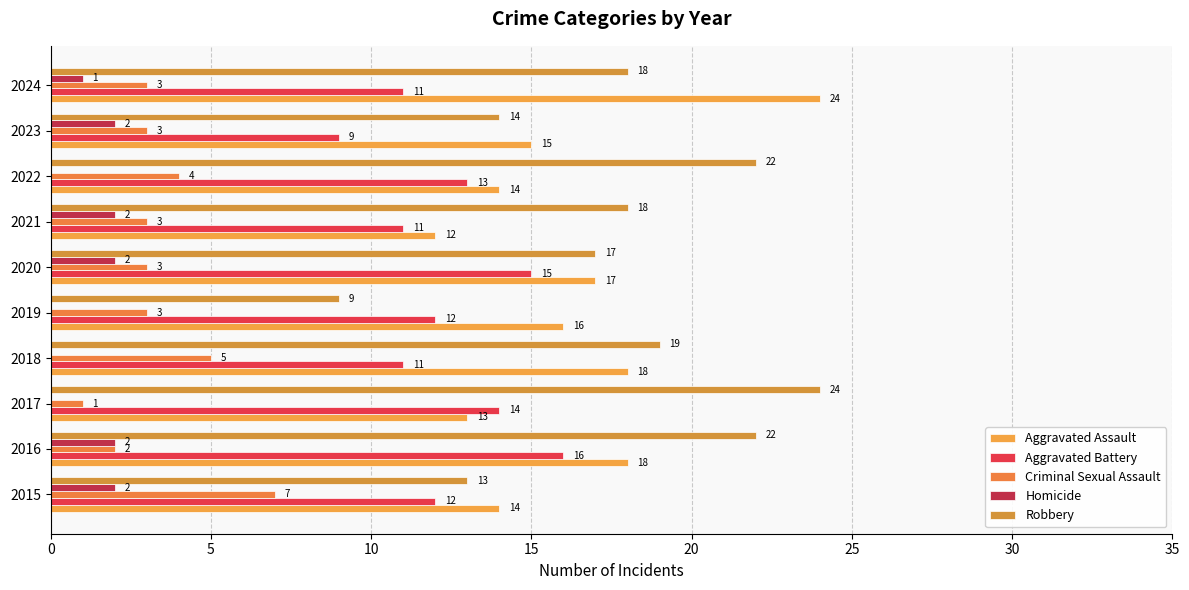

How many series are shown in this chart?

5